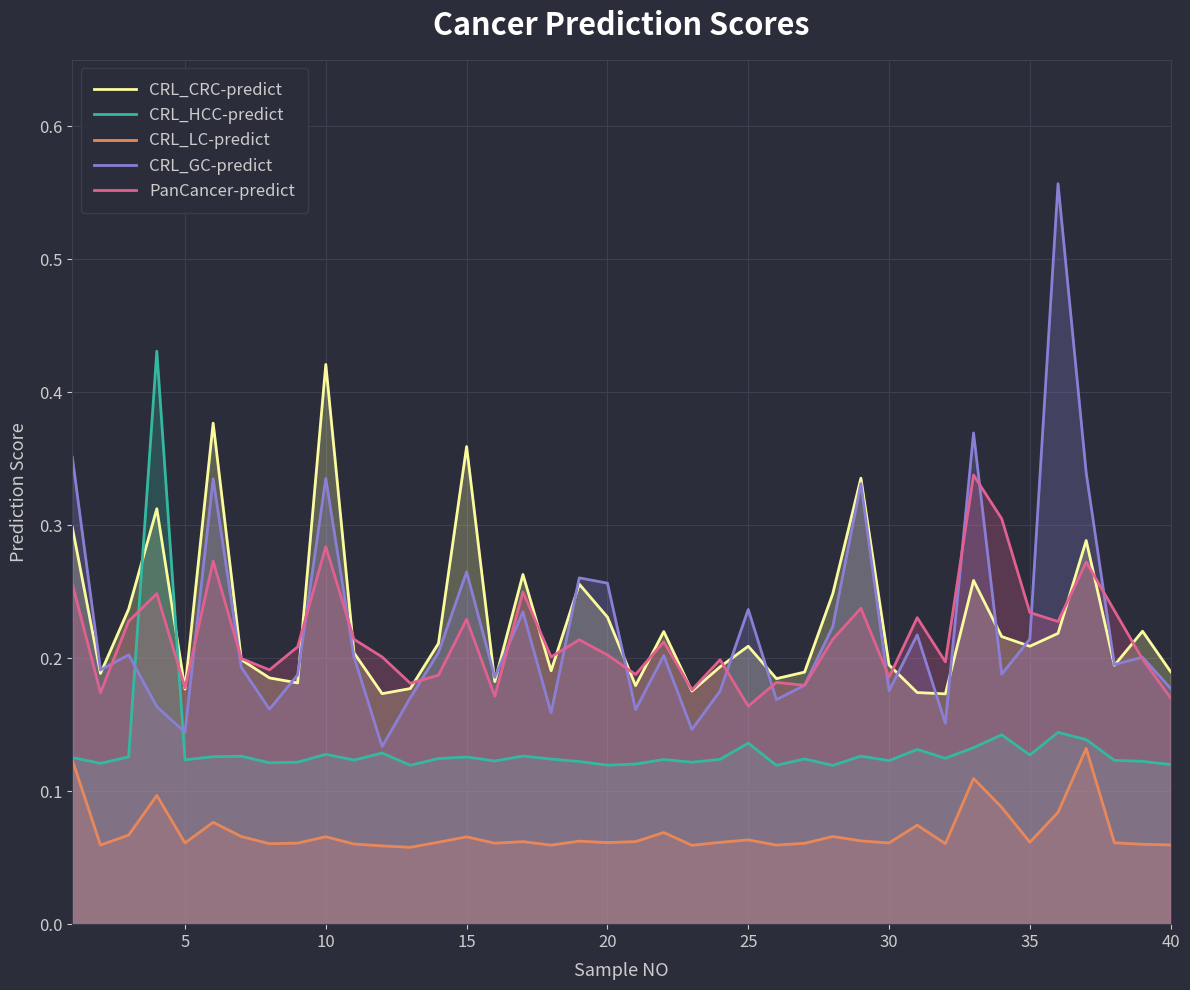

How many categories are shown in the chart?

40